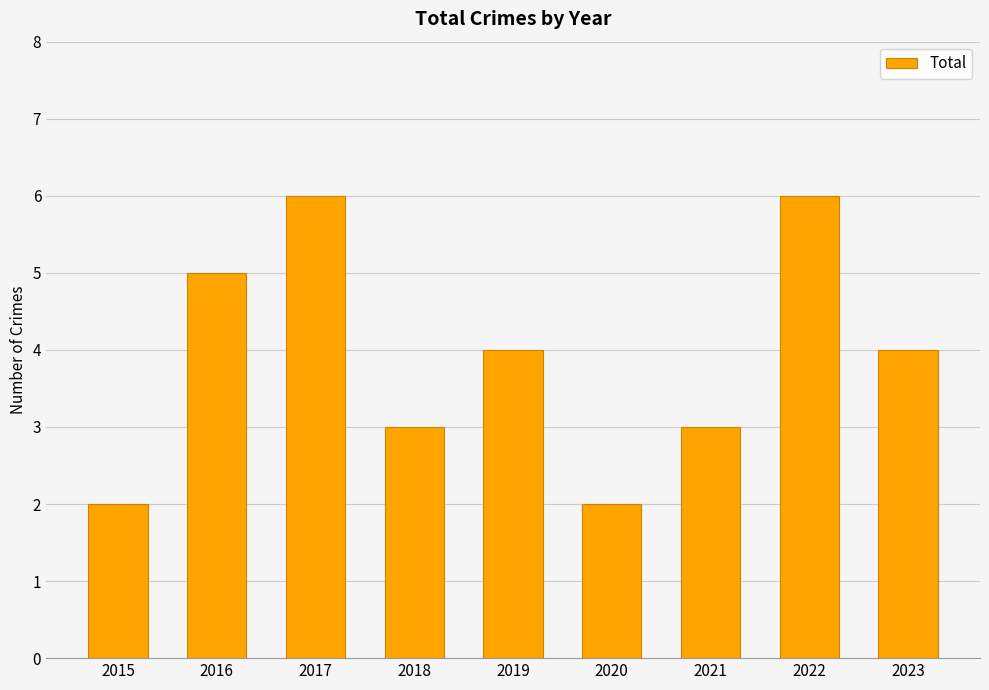

Which has a higher value, 2020 or 2017?

2017